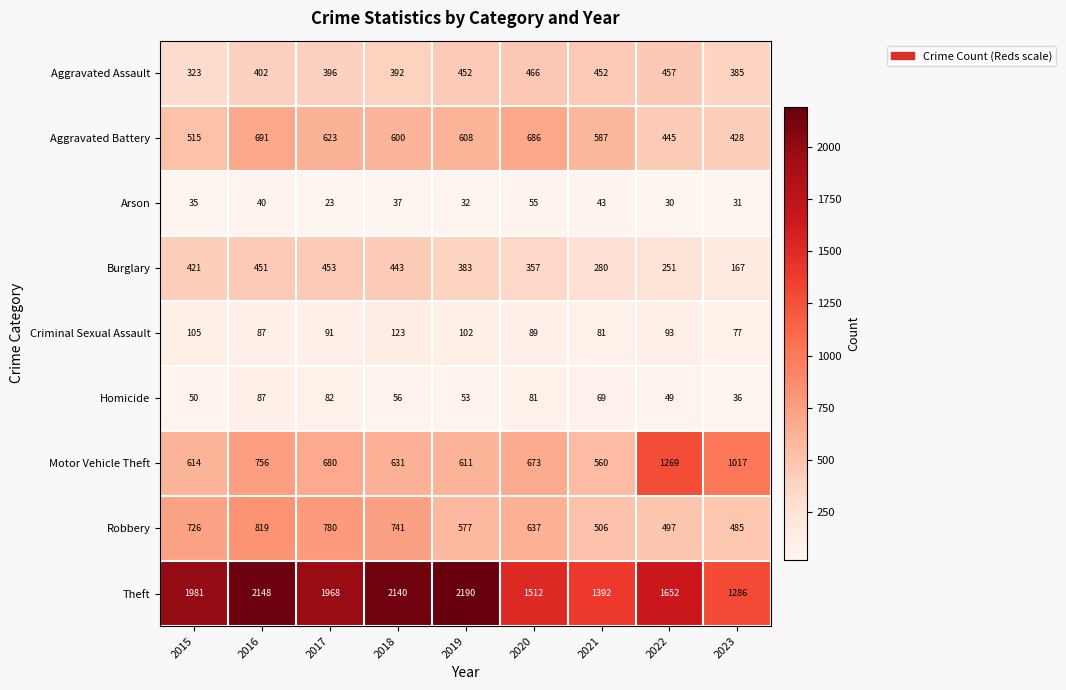

What is the total value across all series at 2018?

5163